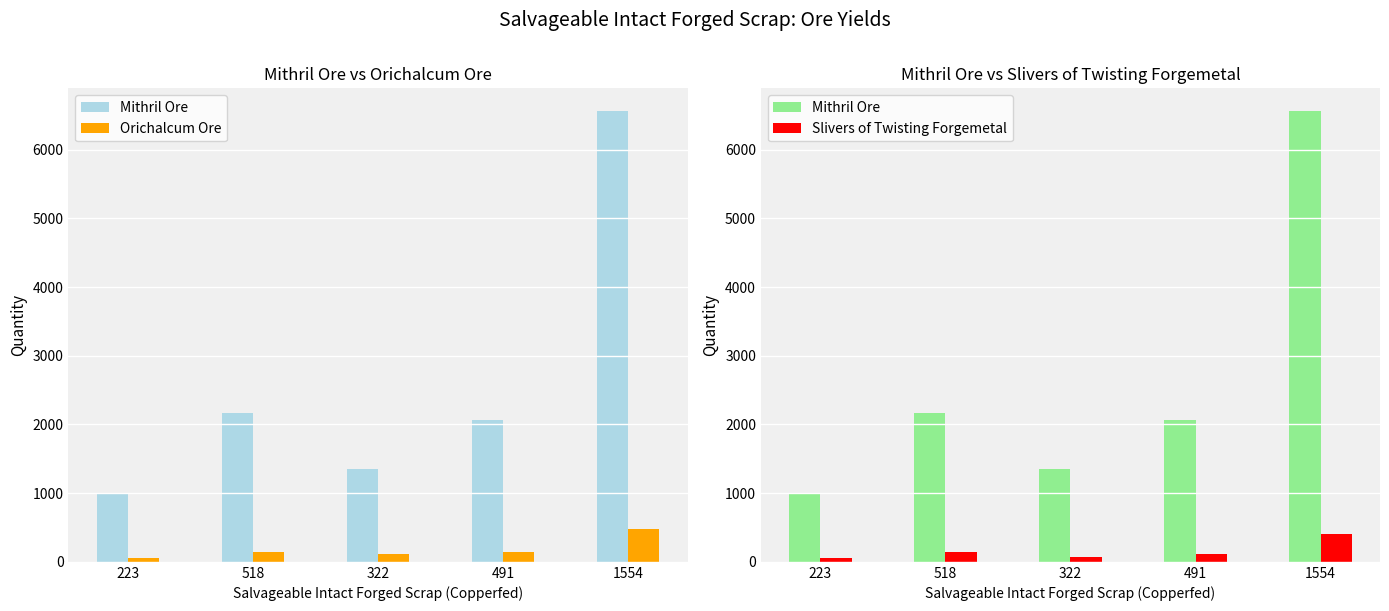

What is the difference between the Mithril Ore values at 223 and 1554?

5585